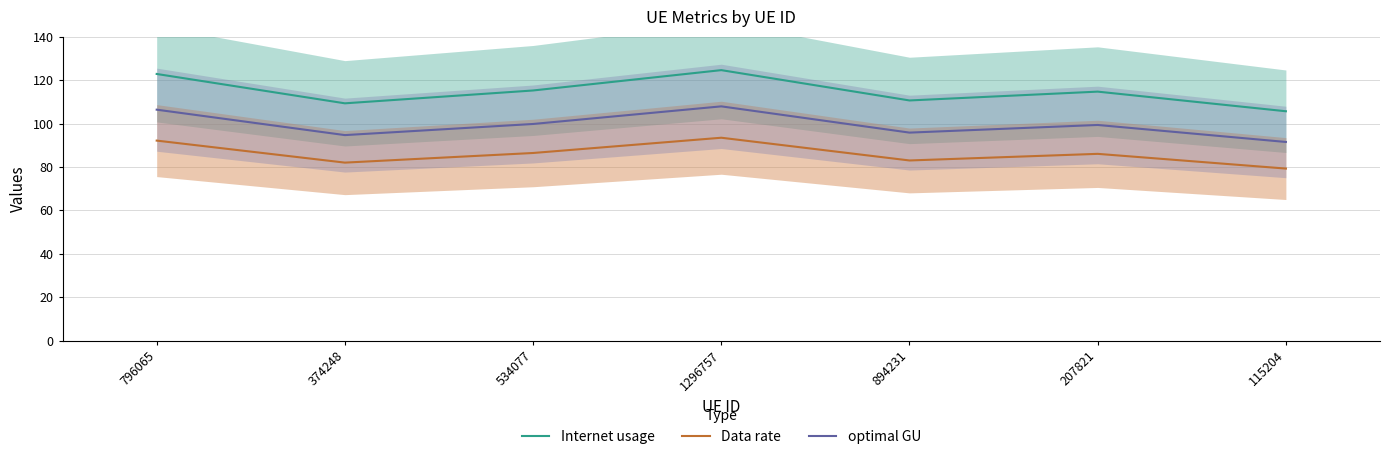

What is the label of the 4th point from the right?

1296757